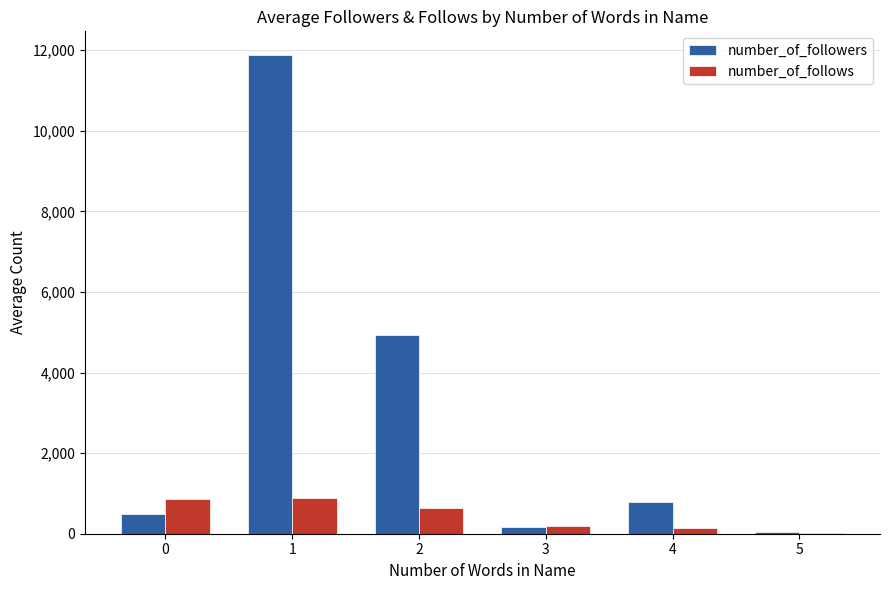

What is the maximum value shown in the chart?

11876